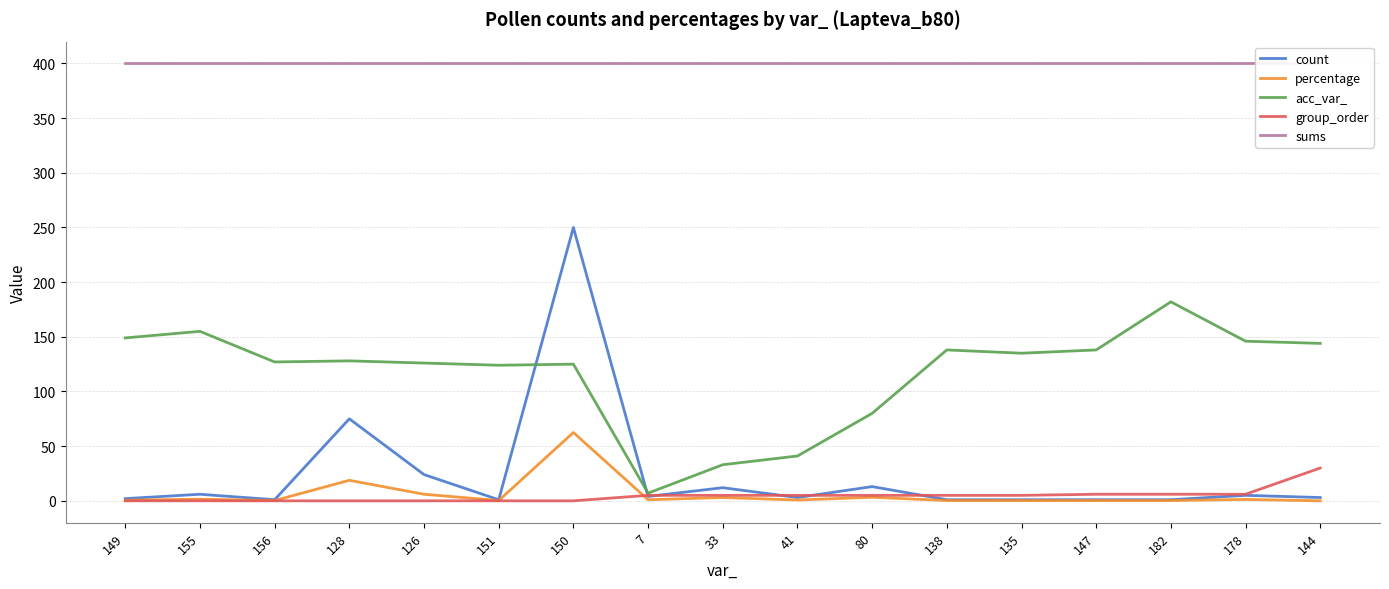

Which series has the largest total across all categories?

sums